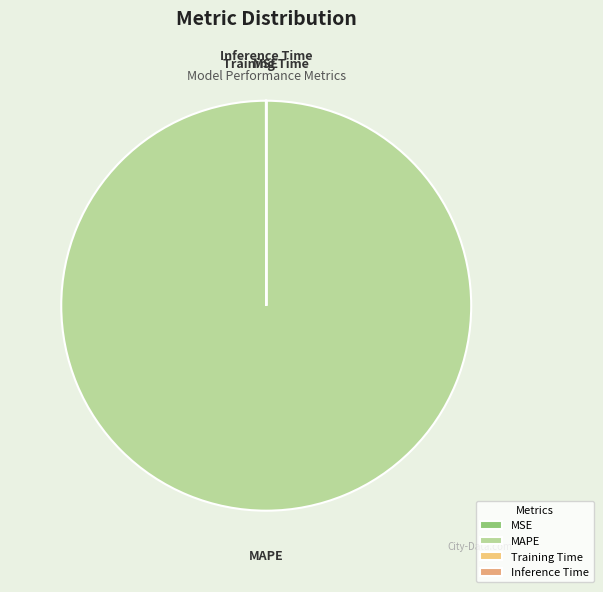

The MAPE slice represents 89% of the pie. True or false?

False